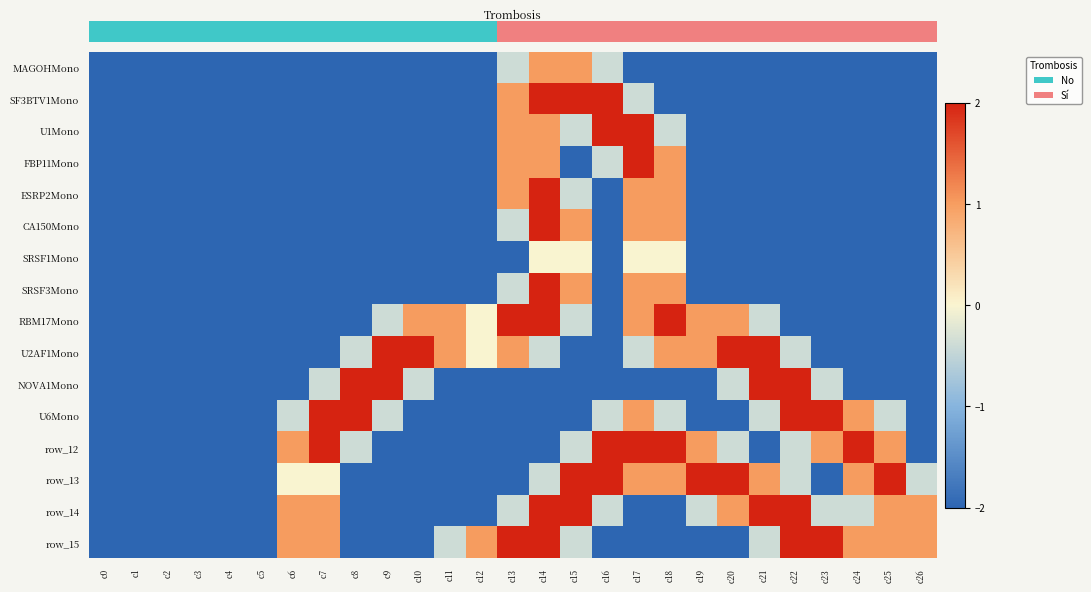

Reading left to right, extract all data points from this chart.

row_0: -2.0	-2.0	-2.0	-2.0	-2.0	-2.0	-2.0	-2.0	-2.0	-2.0	-2.0	-2.0	-2.0	-0.4	1.0	1.0	-0.4	-2.0	-2.0	-2.0	-2.0	-2.0	-2.0	-2.0	-2.0	-2.0	-2.0
row_1: -2.0	-2.0	-2.0	-2.0	-2.0	-2.0	-2.0	-2.0	-2.0	-2.0	-2.0	-2.0	-2.0	1.0	2.0	2.0	2.0	-0.4	-2.0	-2.0	-2.0	-2.0	-2.0	-2.0	-2.0	-2.0	-2.0
row_2: -2.0	-2.0	-2.0	-2.0	-2.0	-2.0	-2.0	-2.0	-2.0	-2.0	-2.0	-2.0	-2.0	1.0	1.0	-0.4	2.0	2.0	-0.4	-2.0	-2.0	-2.0	-2.0	-2.0	-2.0	-2.0	-2.0
row_3: -2.0	-2.0	-2.0	-2.0	-2.0	-2.0	-2.0	-2.0	-2.0	-2.0	-2.0	-2.0	-2.0	1.0	1.0	-2.0	-0.4	2.0	1.0	-2.0	-2.0	-2.0	-2.0	-2.0	-2.0	-2.0	-2.0
row_4: -2.0	-2.0	-2.0	-2.0	-2.0	-2.0	-2.0	-2.0	-2.0	-2.0	-2.0	-2.0	-2.0	1.0	2.0	-0.4	-2.0	1.0	1.0	-2.0	-2.0	-2.0	-2.0	-2.0	-2.0	-2.0	-2.0
row_5: -2.0	-2.0	-2.0	-2.0	-2.0	-2.0	-2.0	-2.0	-2.0	-2.0	-2.0	-2.0	-2.0	-0.4	2.0	1.0	-2.0	1.0	1.0	-2.0	-2.0	-2.0	-2.0	-2.0	-2.0	-2.0	-2.0
row_6: -2.0	-2.0	-2.0	-2.0	-2.0	-2.0	-2.0	-2.0	-2.0	-2.0	-2.0	-2.0	-2.0	-2.0	0.0	0.0	-2.0	0.0	0.0	-2.0	-2.0	-2.0	-2.0	-2.0	-2.0	-2.0	-2.0
row_7: -2.0	-2.0	-2.0	-2.0	-2.0	-2.0	-2.0	-2.0	-2.0	-2.0	-2.0	-2.0	-2.0	-0.4	2.0	1.0	-2.0	1.0	1.0	-2.0	-2.0	-2.0	-2.0	-2.0	-2.0	-2.0	-2.0
row_8: -2.0	-2.0	-2.0	-2.0	-2.0	-2.0	-2.0	-2.0	-2.0	-0.4	1.0	1.0	0.0	2.0	2.0	-0.4	-2.0	1.0	2.0	1.0	1.0	-0.4	-2.0	-2.0	-2.0	-2.0	-2.0
row_9: -2.0	-2.0	-2.0	-2.0	-2.0	-2.0	-2.0	-2.0	-0.4	2.0	2.0	1.0	0.0	1.0	-0.4	-2.0	-2.0	-0.4	1.0	1.0	2.0	2.0	-0.4	-2.0	-2.0	-2.0	-2.0
row_10: -2.0	-2.0	-2.0	-2.0	-2.0	-2.0	-2.0	-0.4	2.0	2.0	-0.4	-2.0	-2.0	-2.0	-2.0	-2.0	-2.0	-2.0	-2.0	-2.0	-0.4	2.0	2.0	-0.4	-2.0	-2.0	-2.0
row_11: -2.0	-2.0	-2.0	-2.0	-2.0	-2.0	-0.4	2.0	2.0	-0.4	-2.0	-2.0	-2.0	-2.0	-2.0	-2.0	-0.4	1.0	-0.4	-2.0	-2.0	-0.4	2.0	2.0	1.0	-0.4	-2.0
row_12: -2.0	-2.0	-2.0	-2.0	-2.0	-2.0	1.0	2.0	-0.4	-2.0	-2.0	-2.0	-2.0	-2.0	-2.0	-0.4	2.0	2.0	2.0	1.0	-0.4	-2.0	-0.4	1.0	2.0	1.0	-2.0
row_13: -2.0	-2.0	-2.0	-2.0	-2.0	-2.0	0.0	0.0	-2.0	-2.0	-2.0	-2.0	-2.0	-2.0	-0.4	2.0	2.0	1.0	1.0	2.0	2.0	1.0	-0.4	-2.0	1.0	2.0	-0.4
row_14: -2.0	-2.0	-2.0	-2.0	-2.0	-2.0	1.0	1.0	-2.0	-2.0	-2.0	-2.0	-2.0	-0.4	2.0	2.0	-0.4	-2.0	-2.0	-0.4	1.0	2.0	2.0	-0.4	-0.4	1.0	1.0
row_15: -2.0	-2.0	-2.0	-2.0	-2.0	-2.0	1.0	1.0	-2.0	-2.0	-2.0	-0.4	1.0	2.0	2.0	-0.4	-2.0	-2.0	-2.0	-2.0	-2.0	-0.4	2.0	2.0	1.0	1.0	1.0